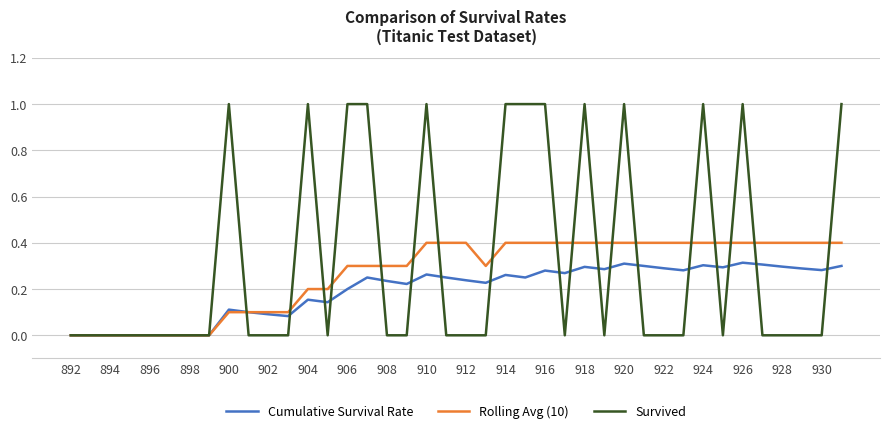

Which series has the largest total across all categories?

Survived